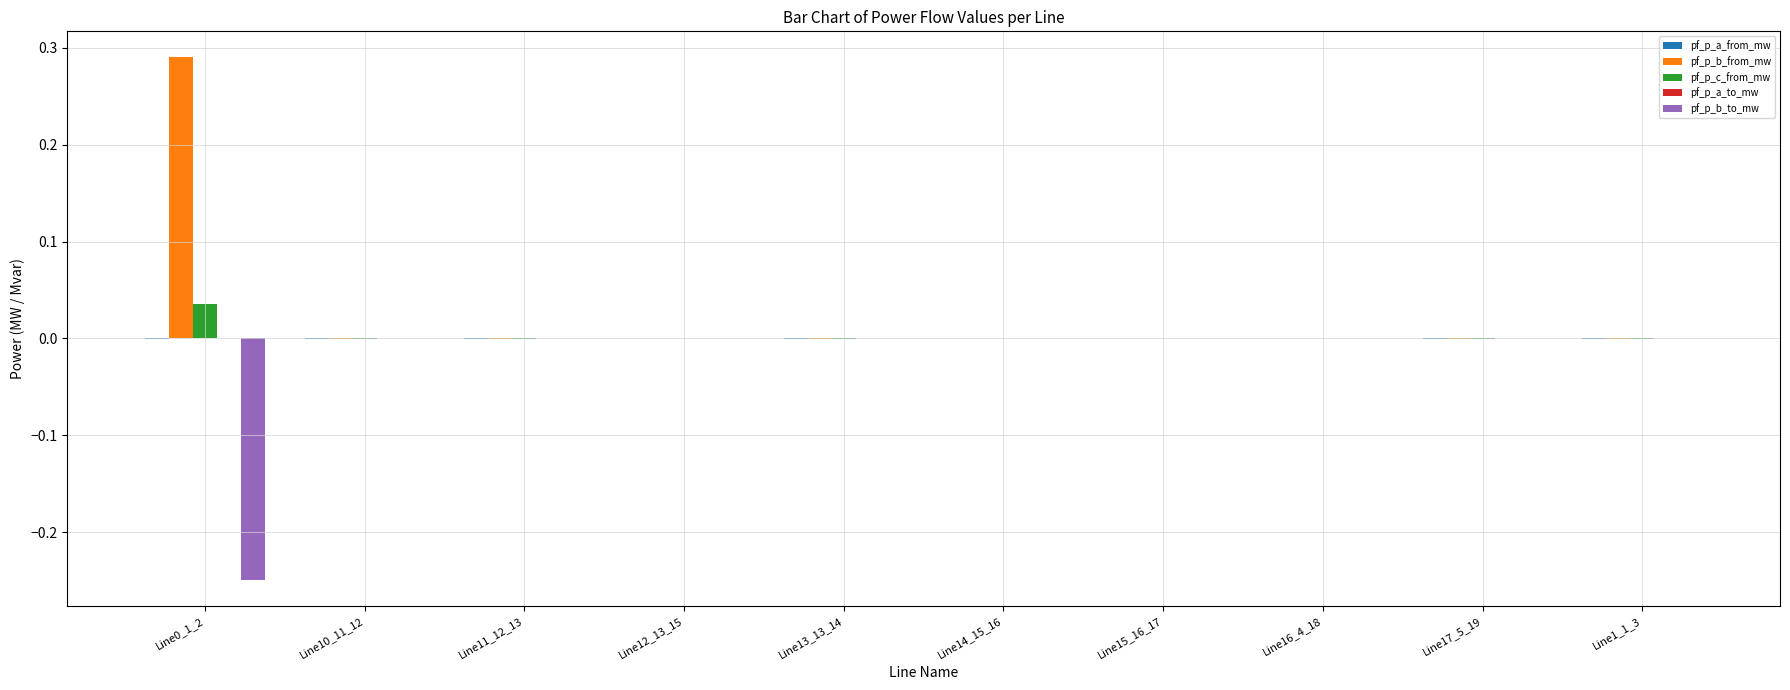

Are the bars grouped side by side (vs. stacked)?

Yes